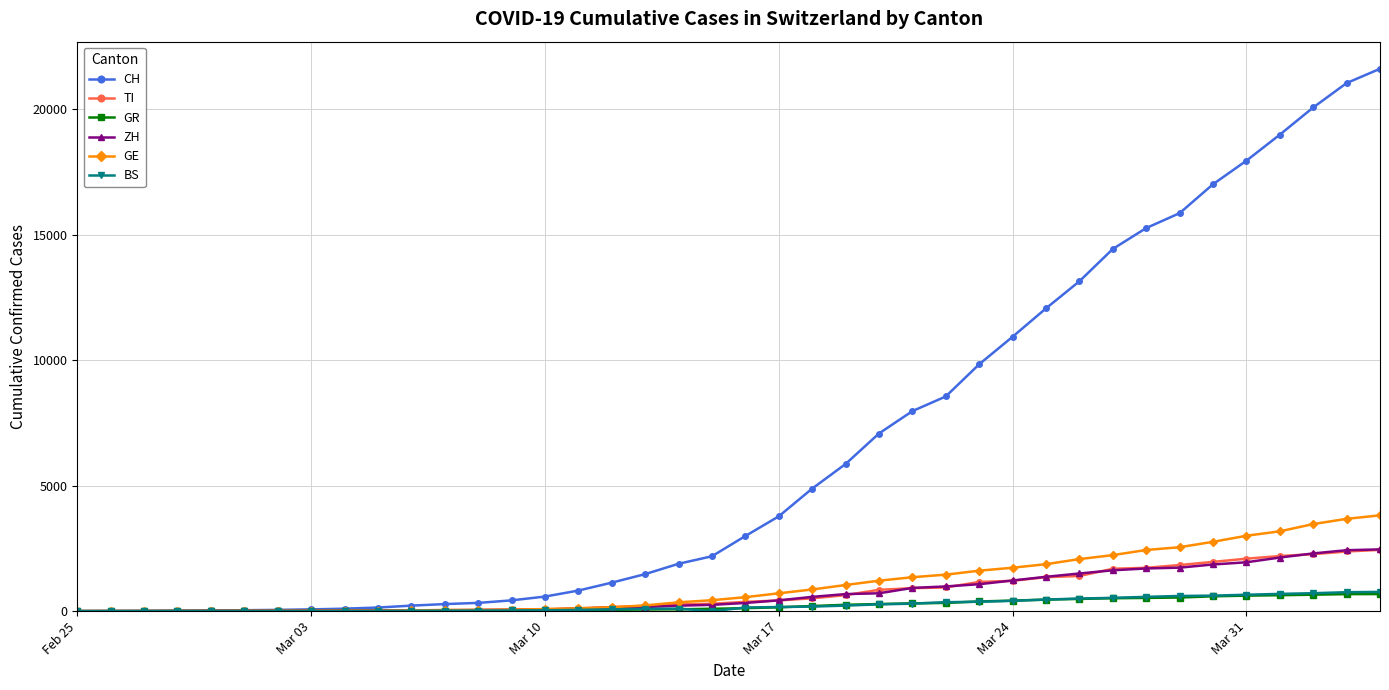

Which series has the largest total across all categories?

CH